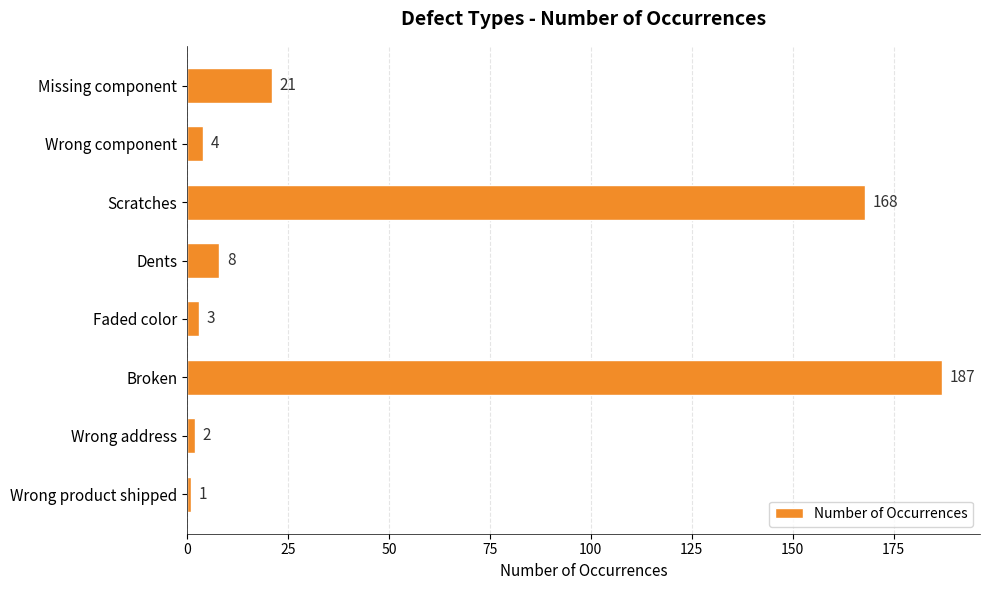

What is the average value?

49